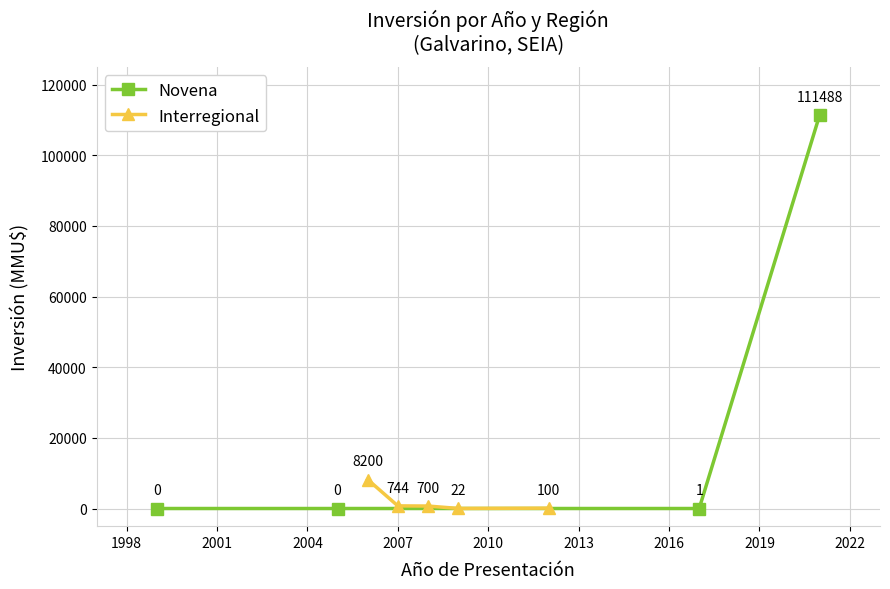

What is the maximum value for Interregional?

8200